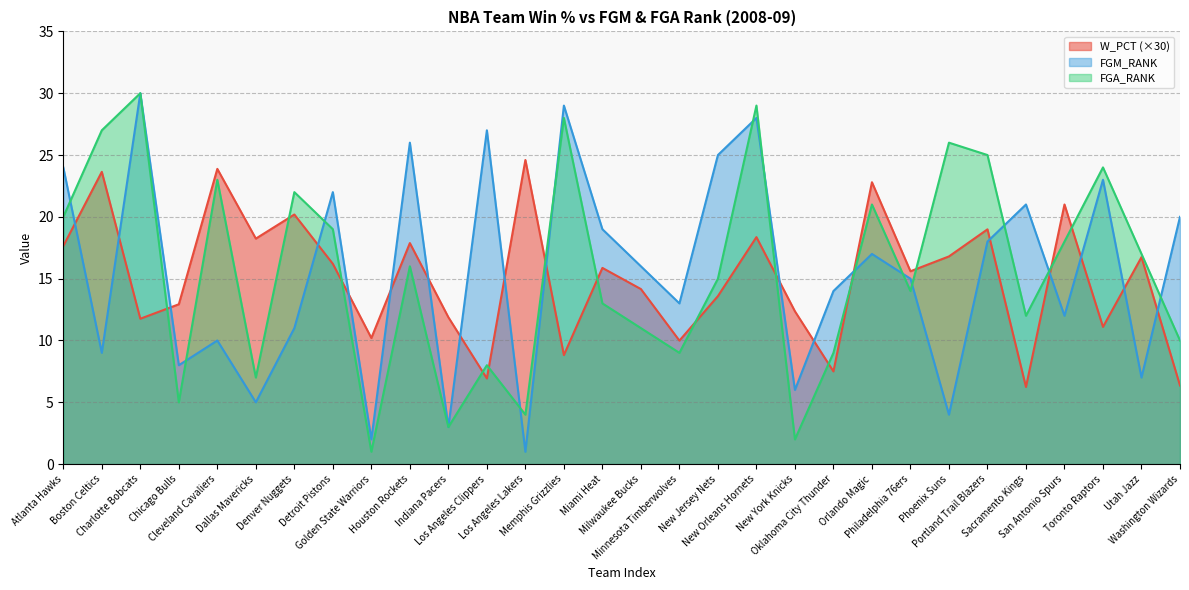

At which category does the chart reach its minimum across all series?

Los Angeles Lakers